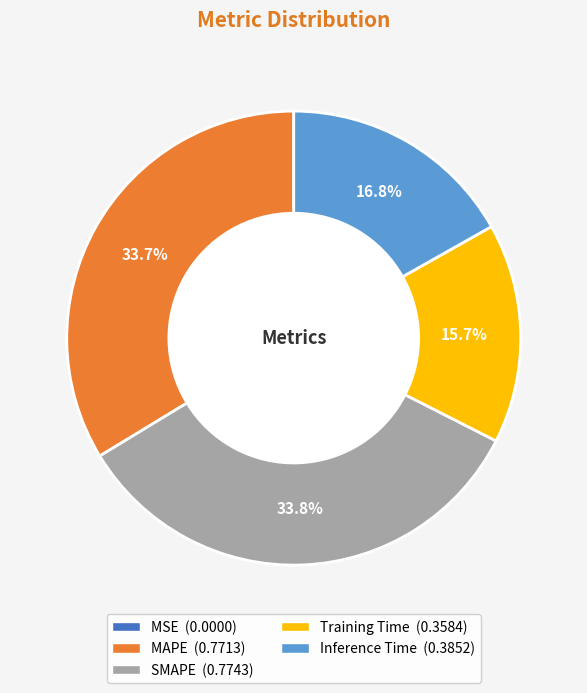

How much of the chart is everything except SMAPE?

66.2%